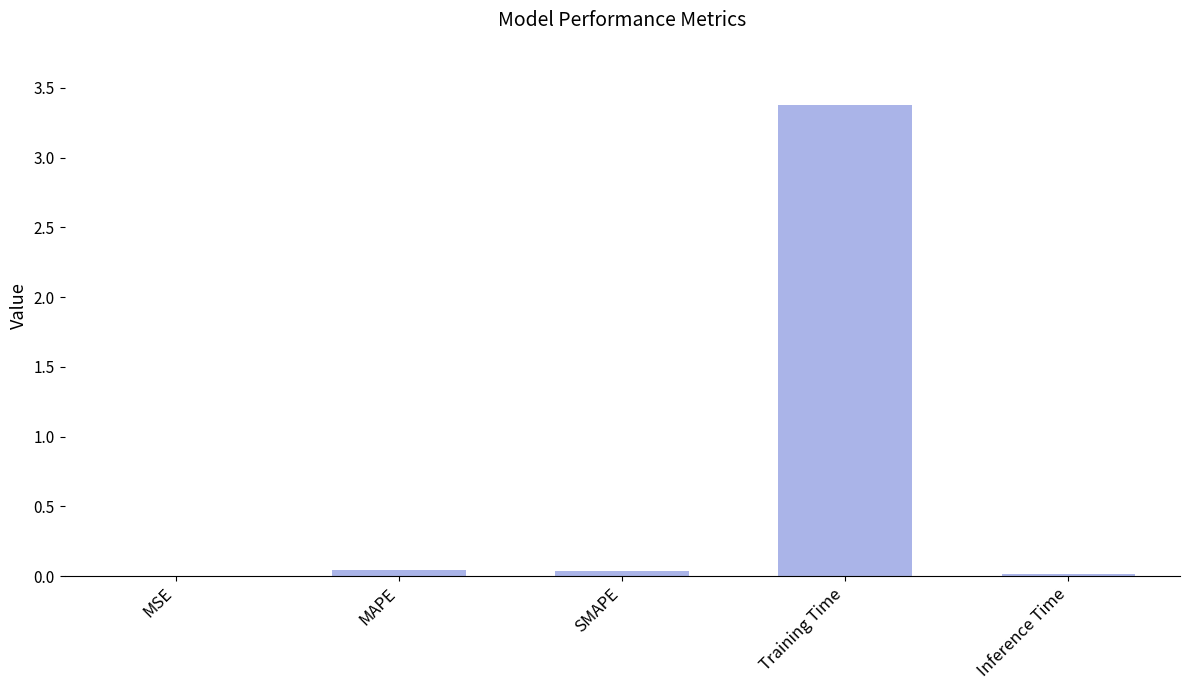

The chart shows a value of 3.4 at Training Time. True or false?

True